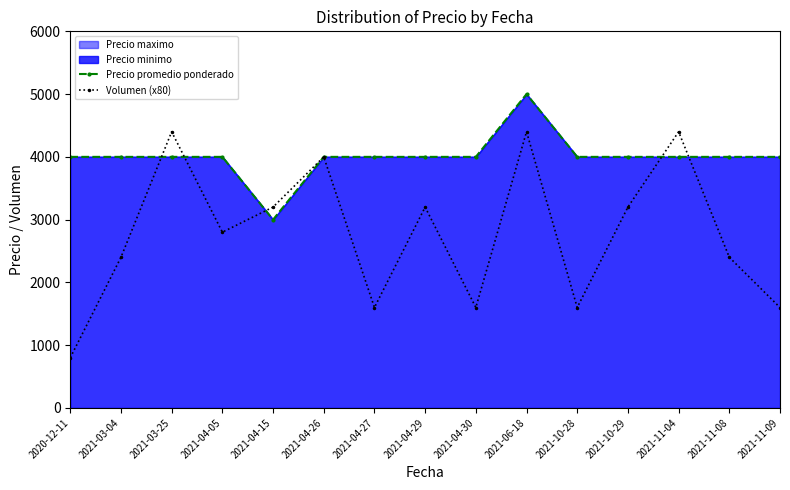

At how many categories does at least one series exceed 4513?

1